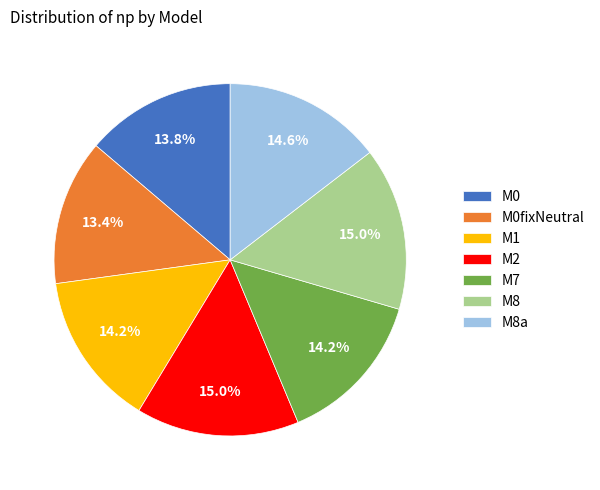

Between M0 and M8, which is larger?

M8